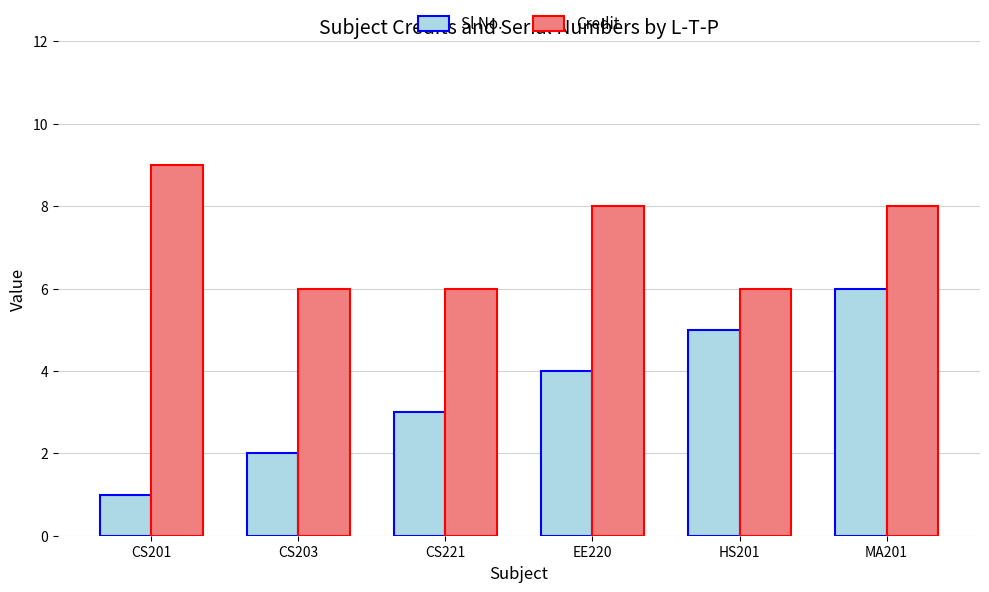

What is the value of the Sl No. bar at the 3rd from the left?

3